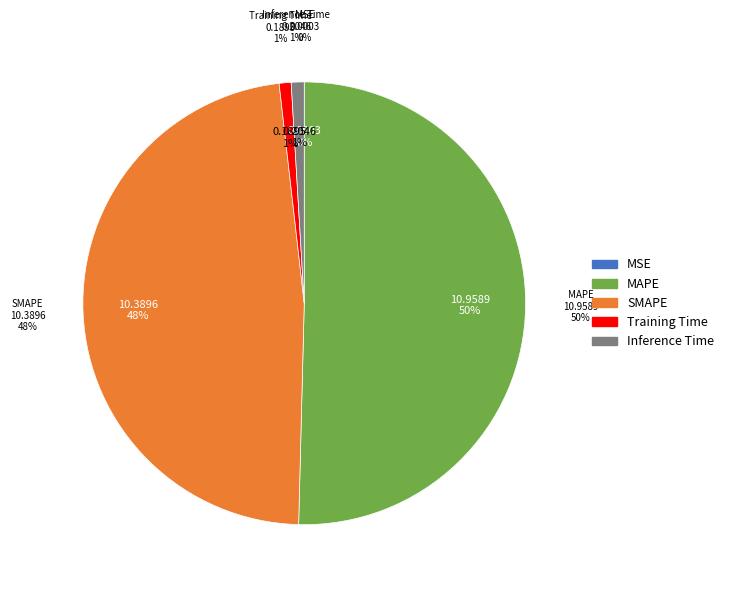

How many slices are in this pie chart?

5